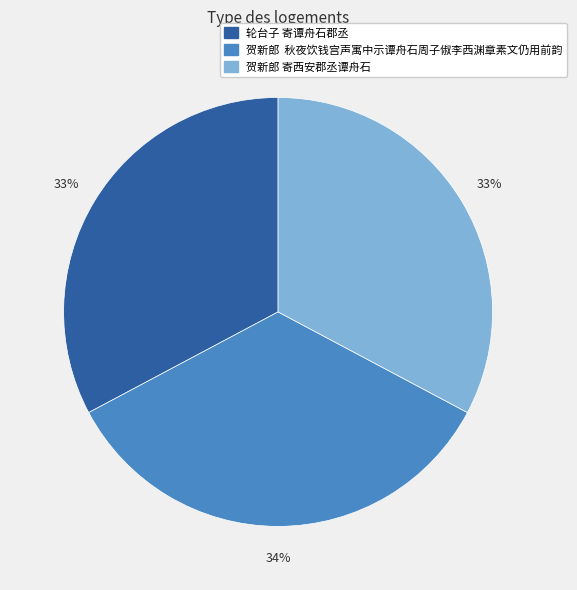

Is it true that 贺新郎 秋夜饮钱宫声寓中示谭舟石周子俶李西渊章素文仍用前韵 is 34% of the pie?

True